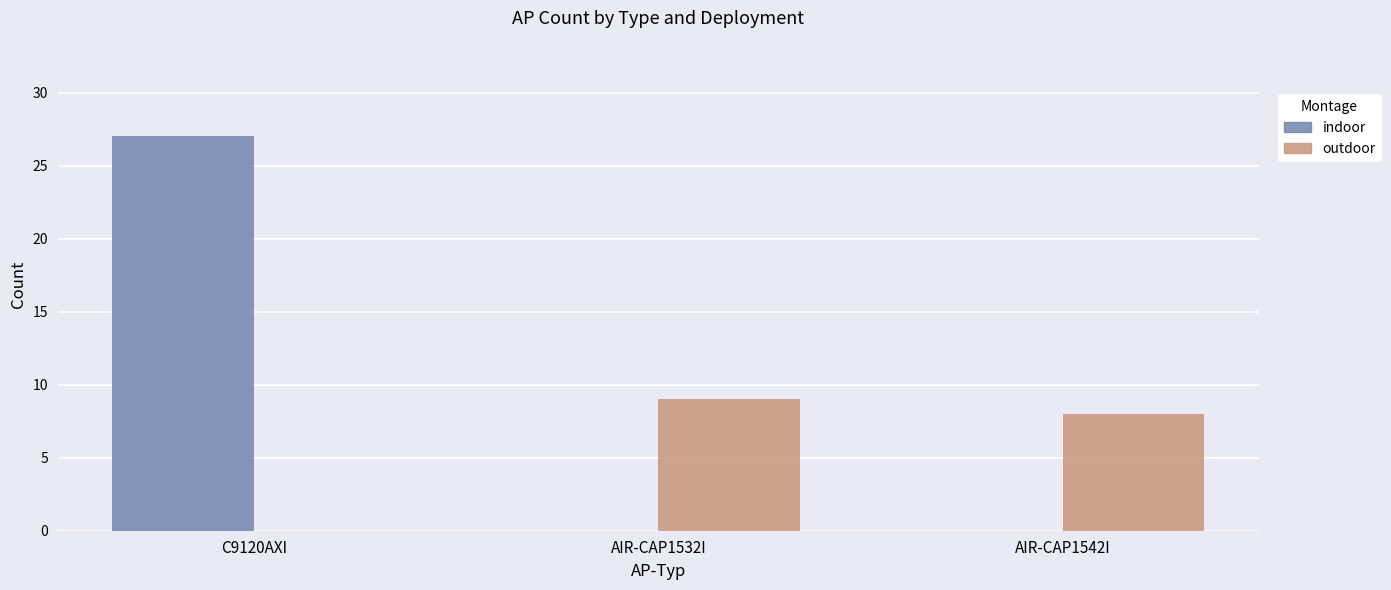

Which category has the highest value in the outdoor series?

AIR-CAP1532I